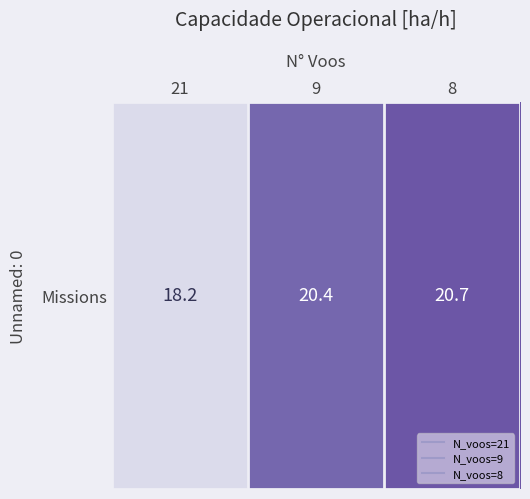

What is the approximate value at 8?

20.7